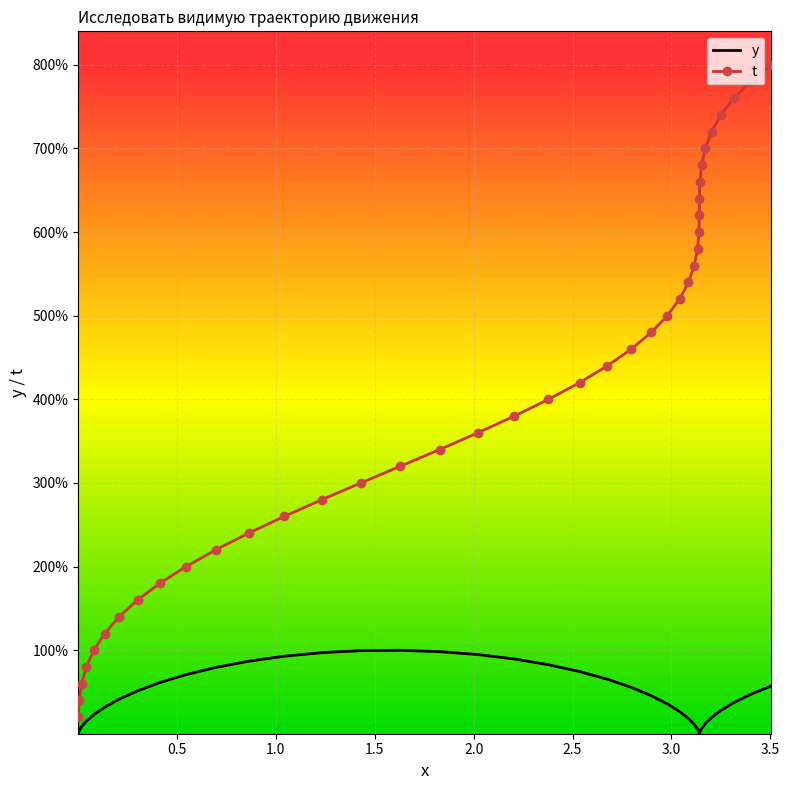

What are all the series names shown in the legend?

y, t